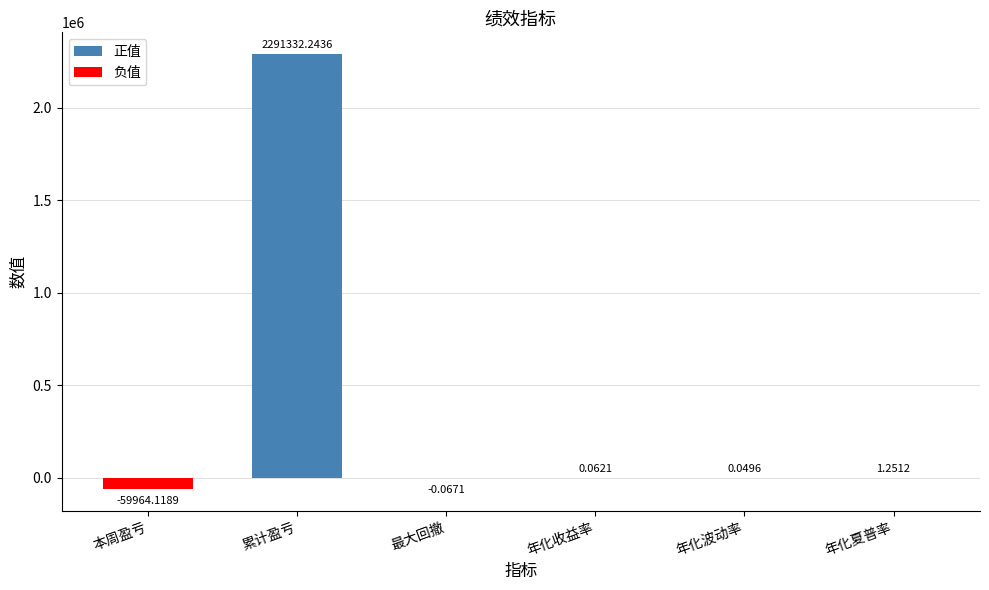

How many values exceed 0?

4